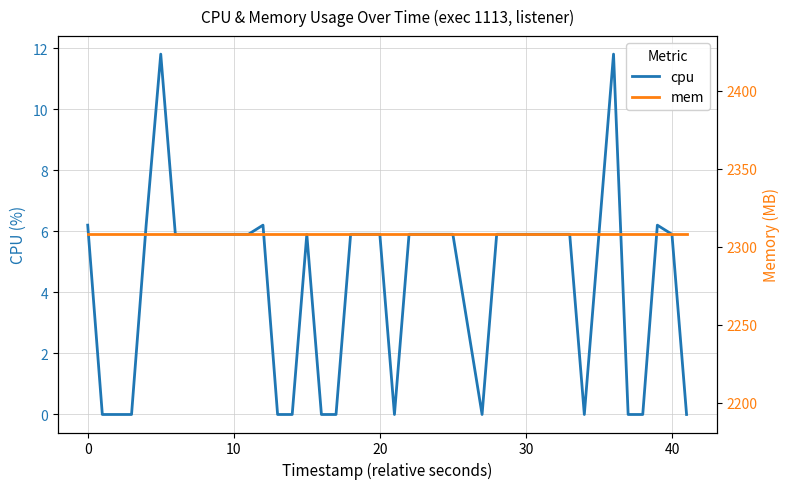

What are all the series names shown in the legend?

cpu, mem